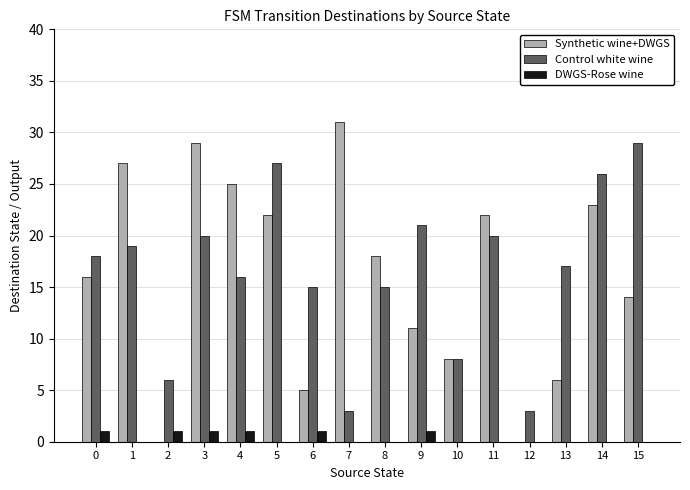

Count the number of data series in this chart.

3